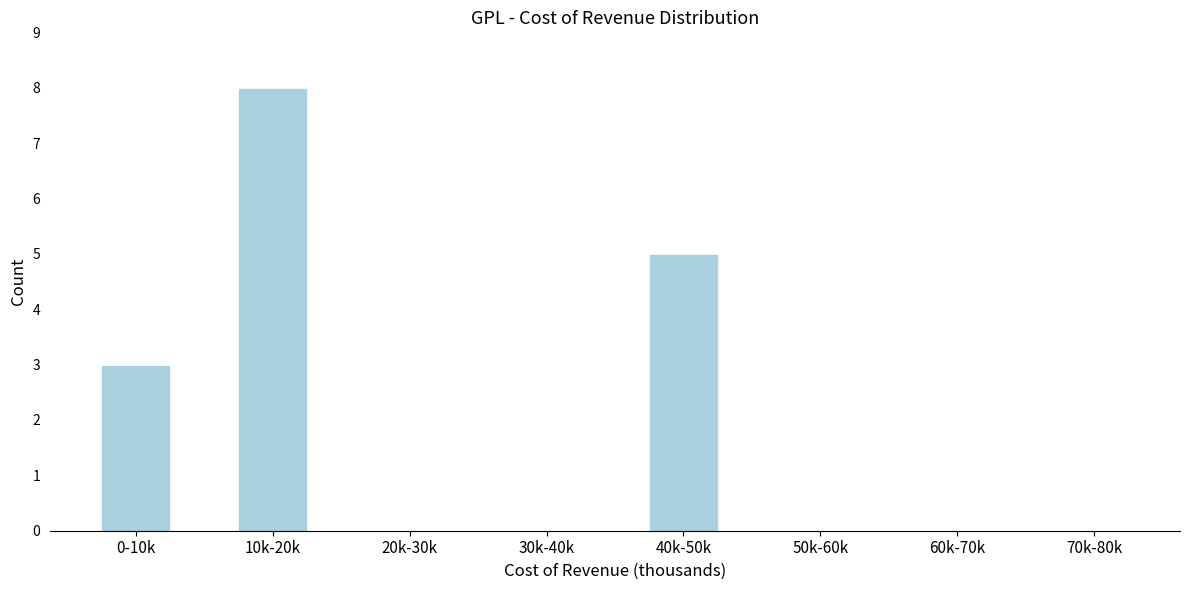

Reading left to right, transcribe all the data shown in this chart.

0-10k=3	10k-20k=8	20k-30k=0	30k-40k=0	40k-50k=5	50k-60k=0	60k-70k=0	70k-80k=0